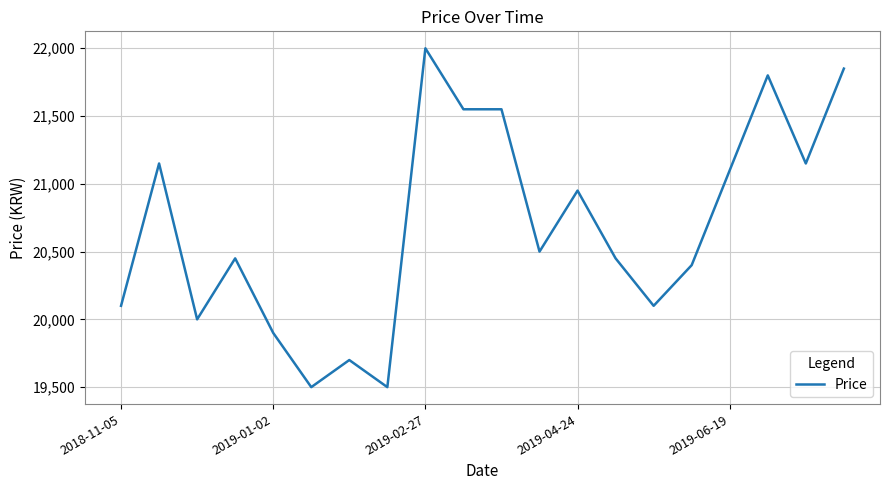

What is the smallest value displayed?

19500